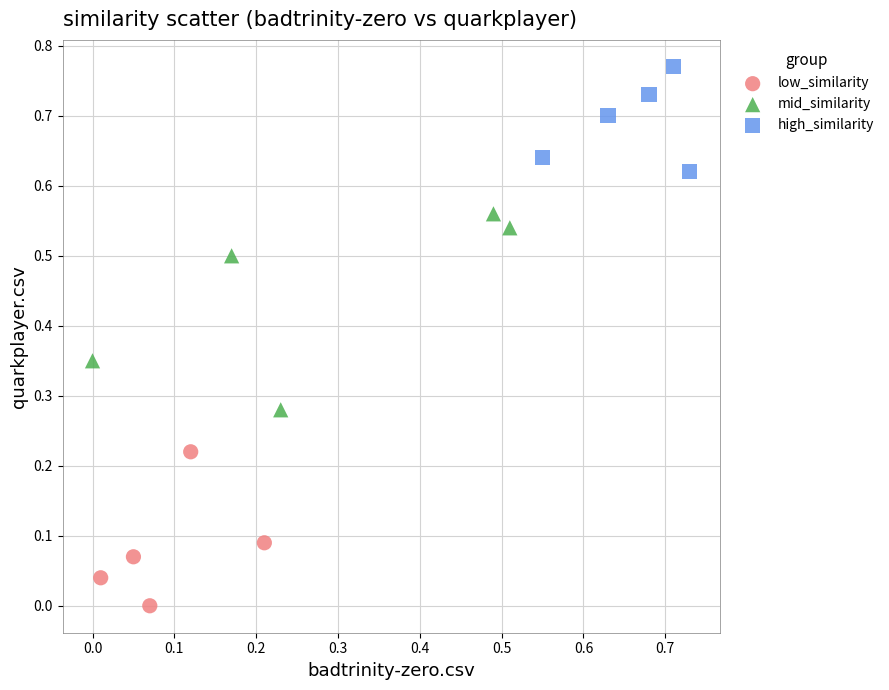

Which series has the widest spread of Y values?

mid_similarity